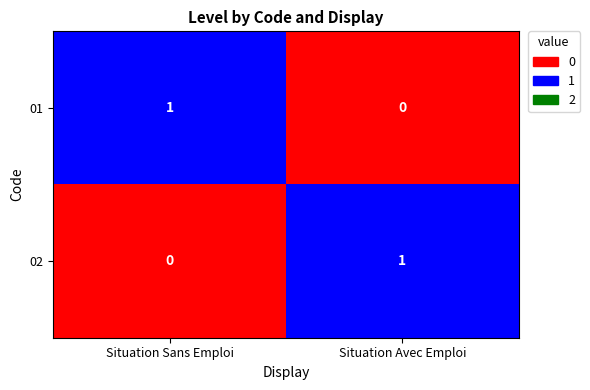

True or false: 02 has a value of 1 at Situation Avec Emploi.

True